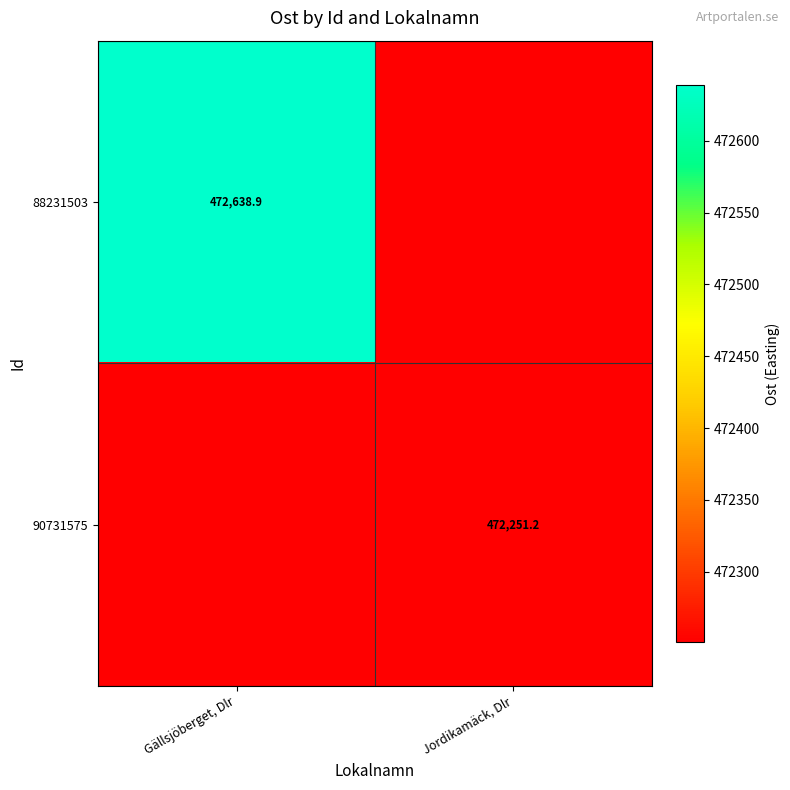

What is the smallest value displayed?

472251.2